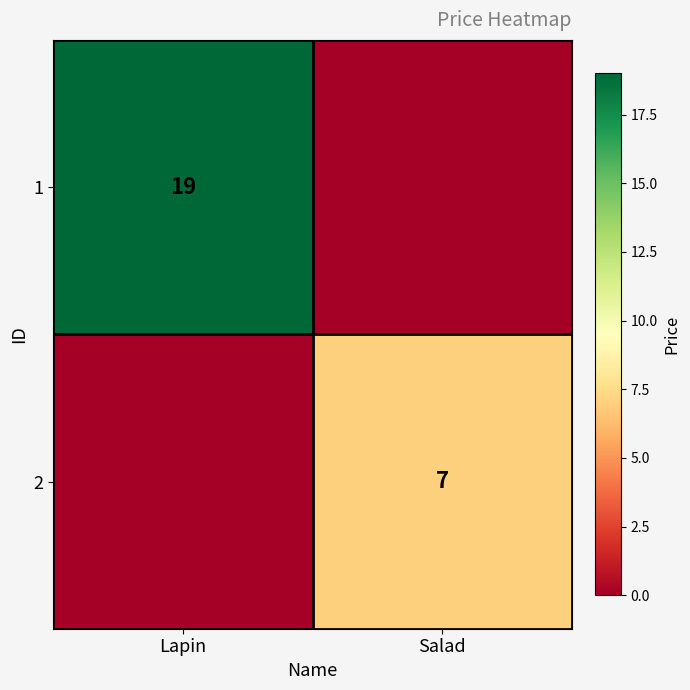

Is the value of 2 at Salad greater than the value of 1 at Lapin?

No